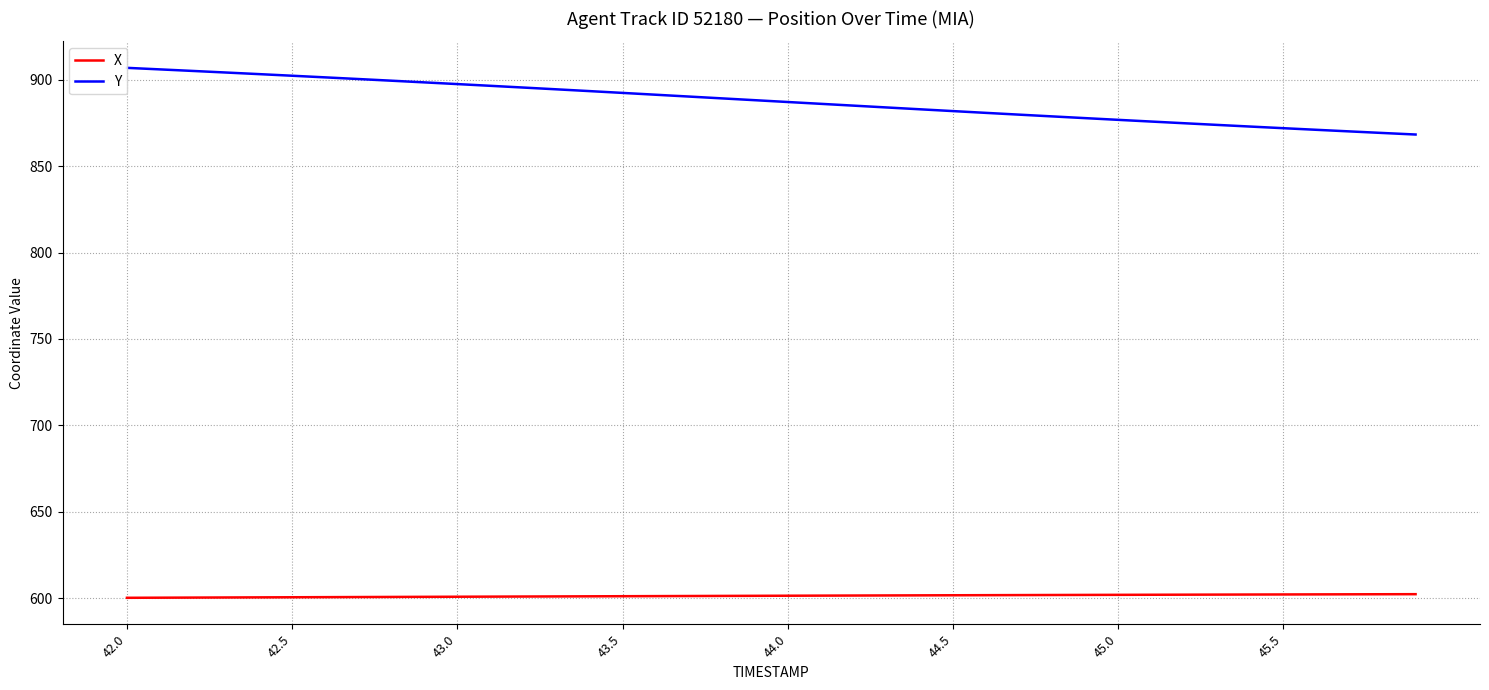

How many series are shown in this chart?

2